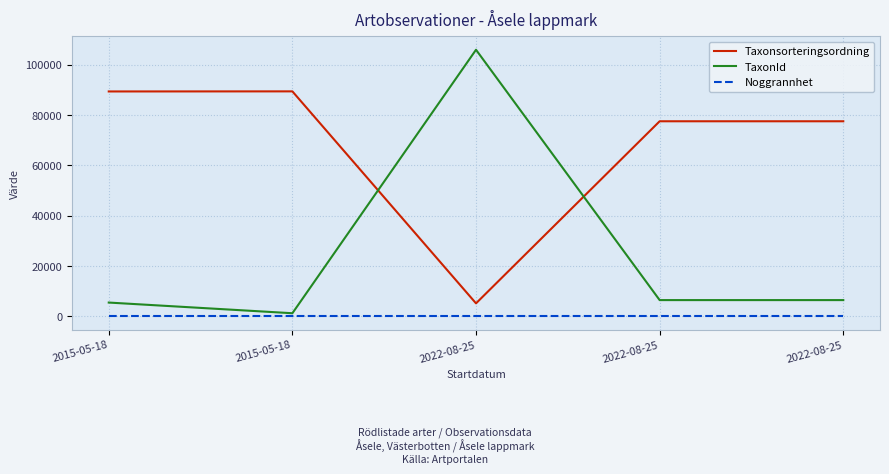

Between 2022-08-25 and 2022-08-25, which is larger?

2022-08-25